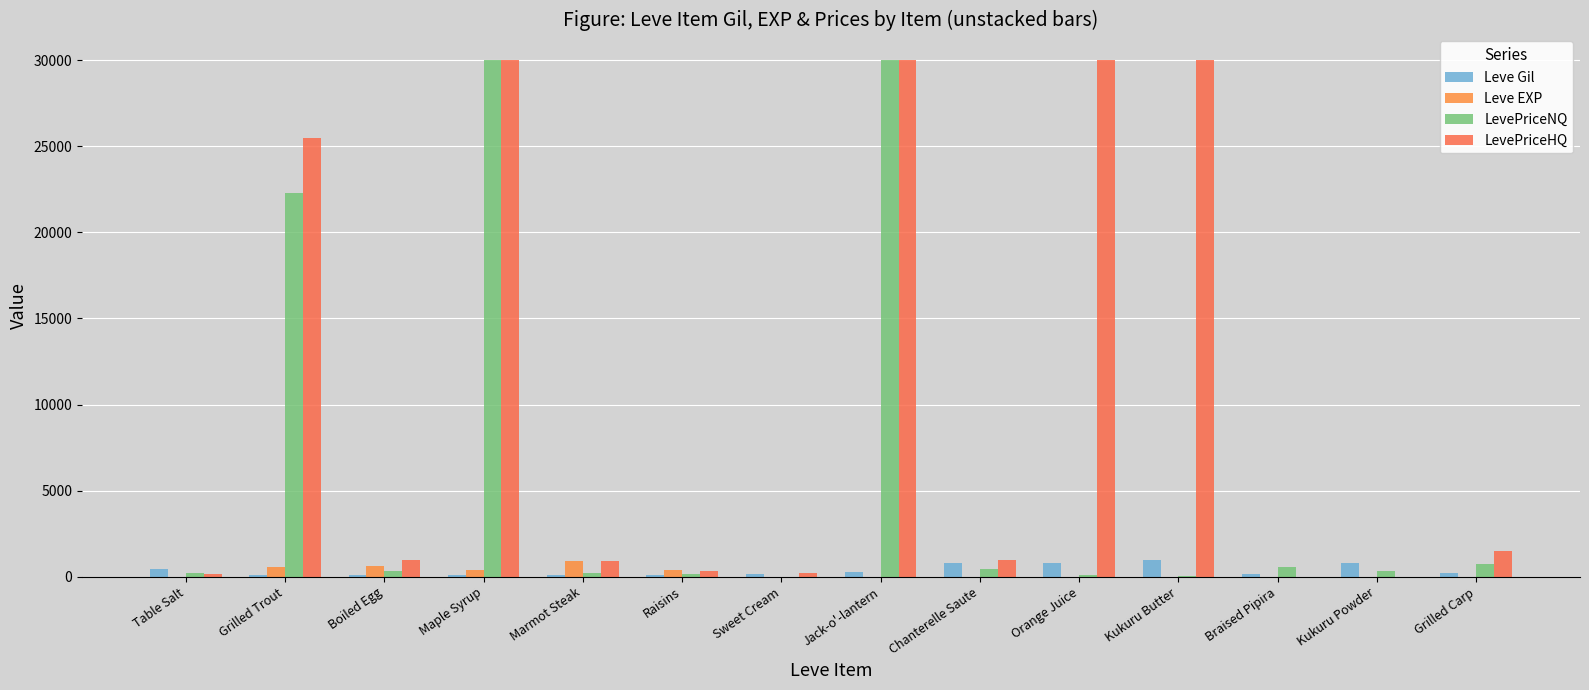

Where does the Leve EXP series first go above 3?

Grilled Trout